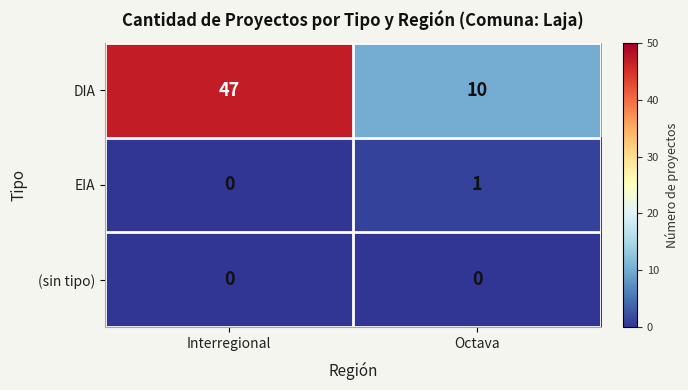

How many distinct data groups are displayed?

3